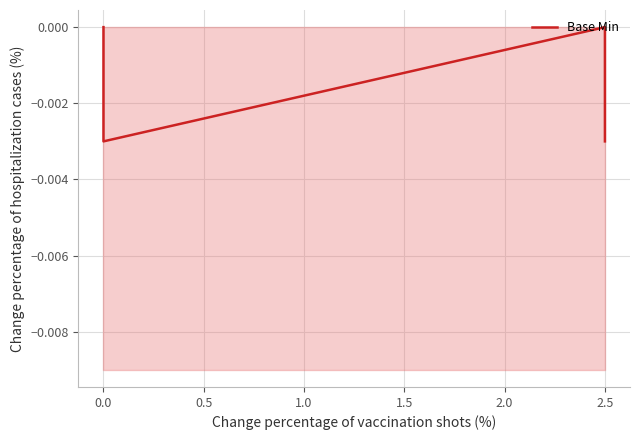

Count the values in the range 0 to 1.

3